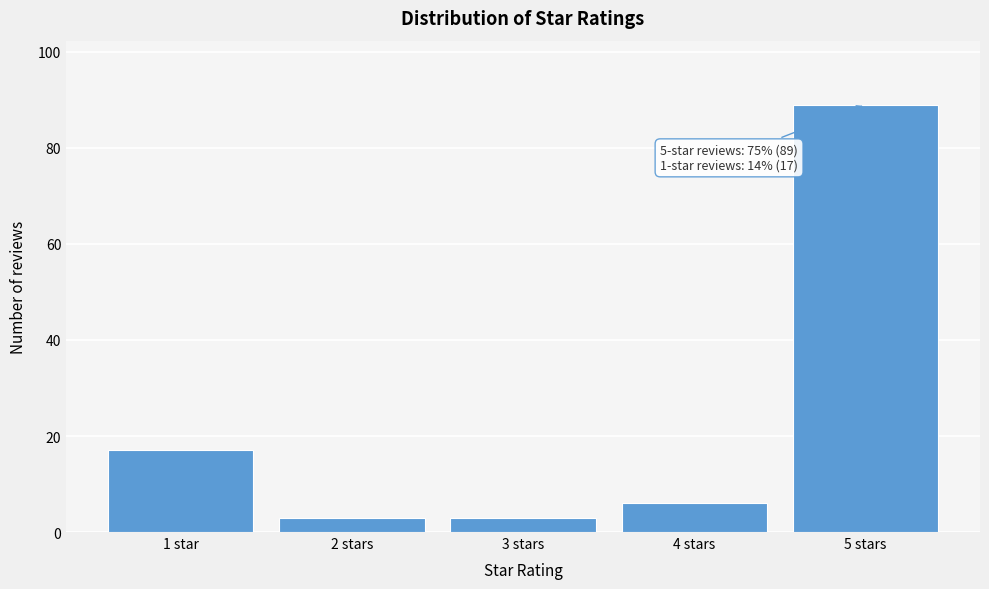

Reading left to right, what are all the values shown in this chart?

1 star=17	2 stars=3	3 stars=3	4 stars=6	5 stars=89